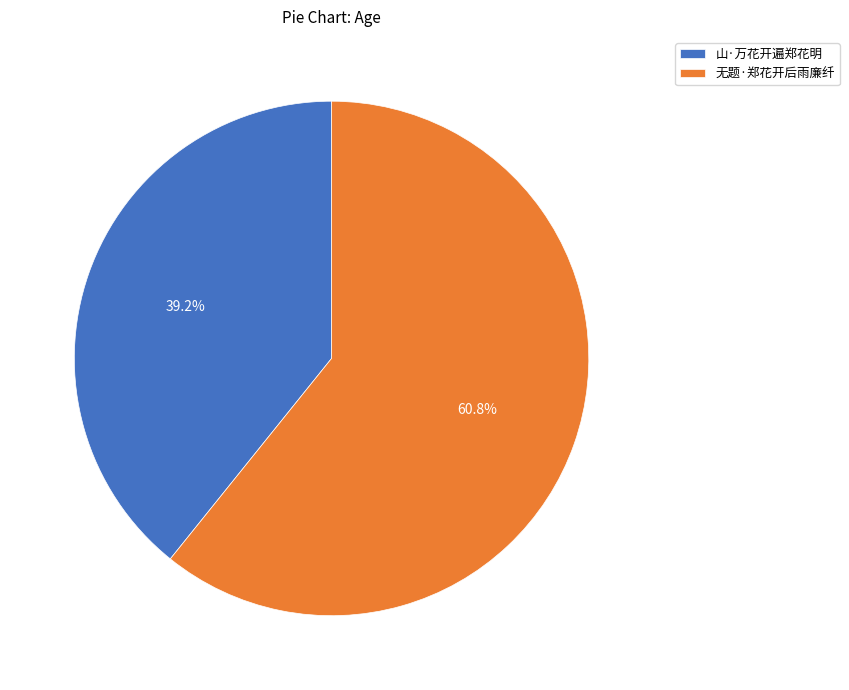

To the nearest percent, what portion does 山·万花开遍郑花明 represent?

39%